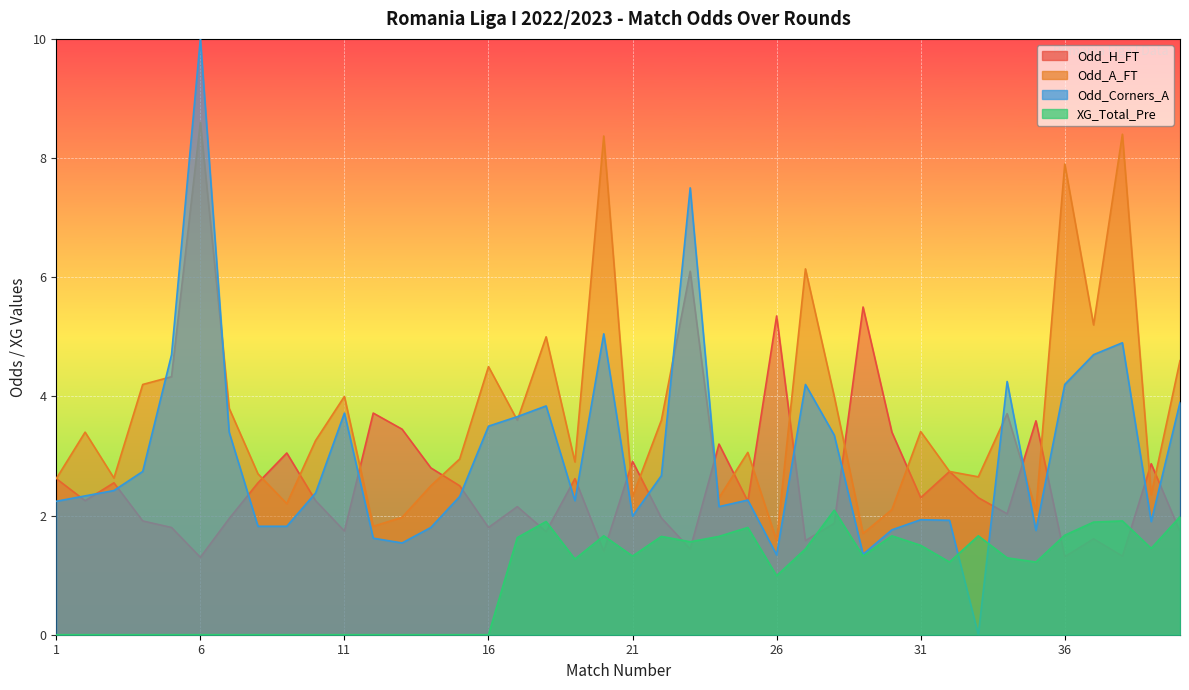

How many positive values does the XG_Total_Pre series have?

24